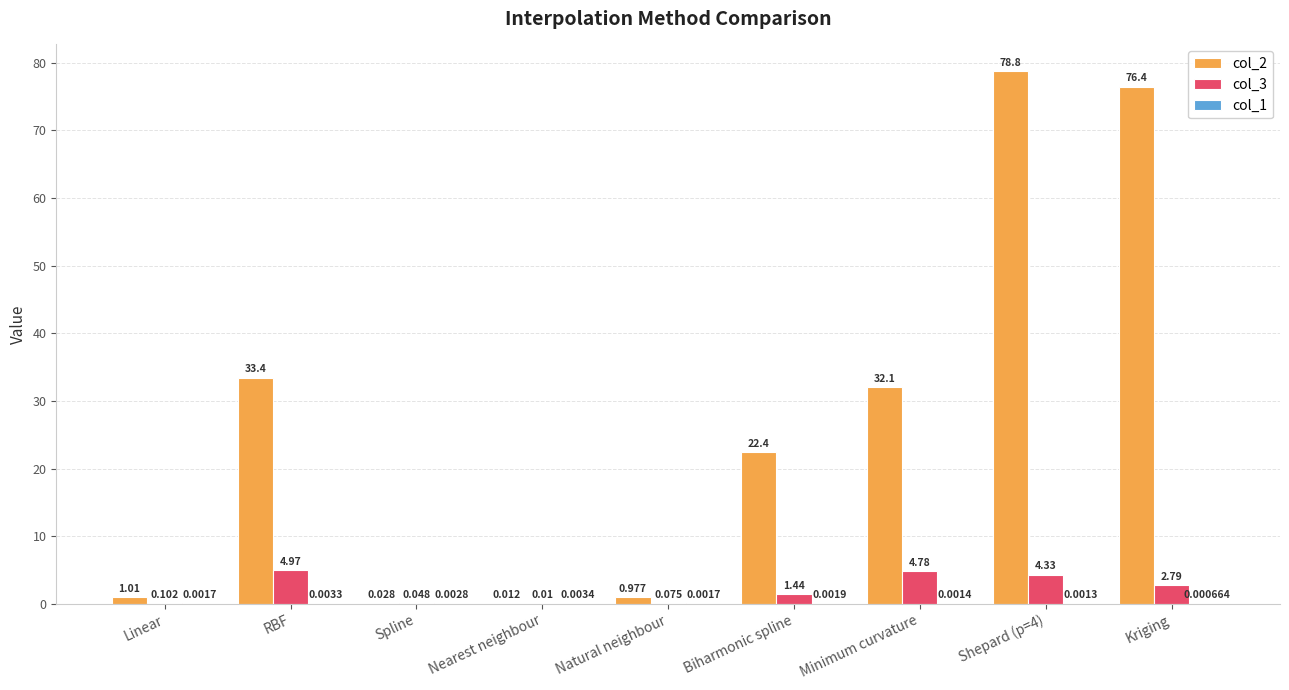

Is the value of col_3 at Spline greater than the value of col_2 at Shepard (p=4)?

No